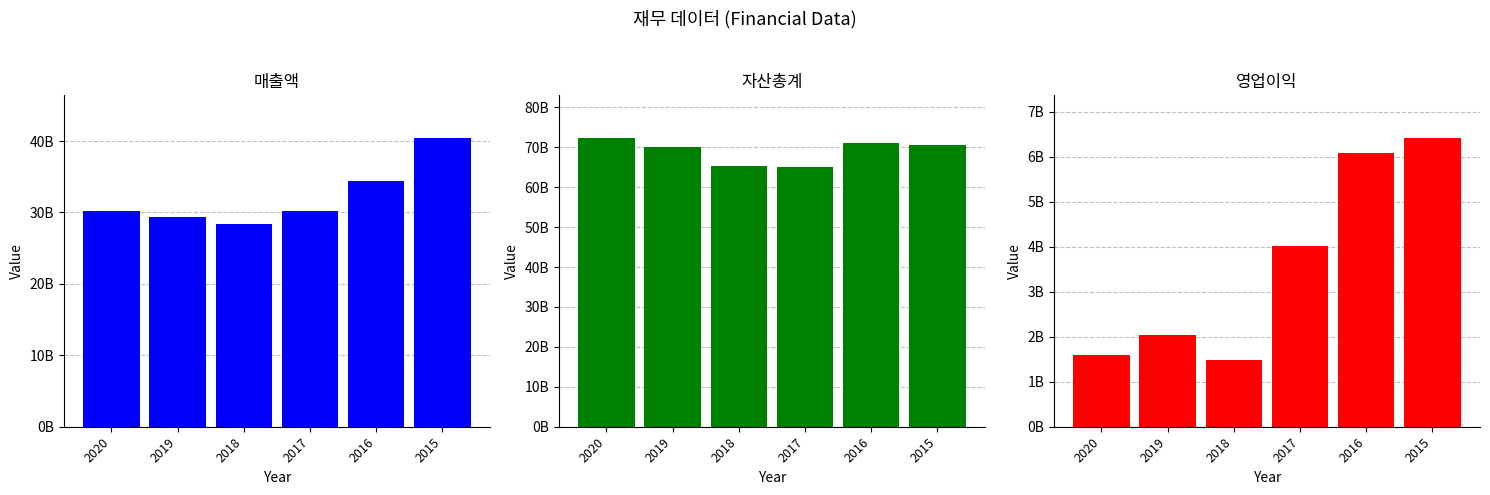

True or false: 영업이익 has a value of 1490837894 at 2018.

True